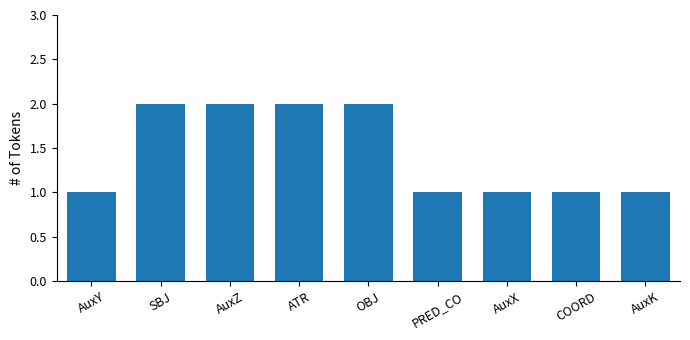

Reading left to right, extract all data points from this chart.

AuxY=1	SBJ=2	AuxZ=2	ATR=2	OBJ=2	PRED_CO=1	AuxX=1	COORD=1	AuxK=1